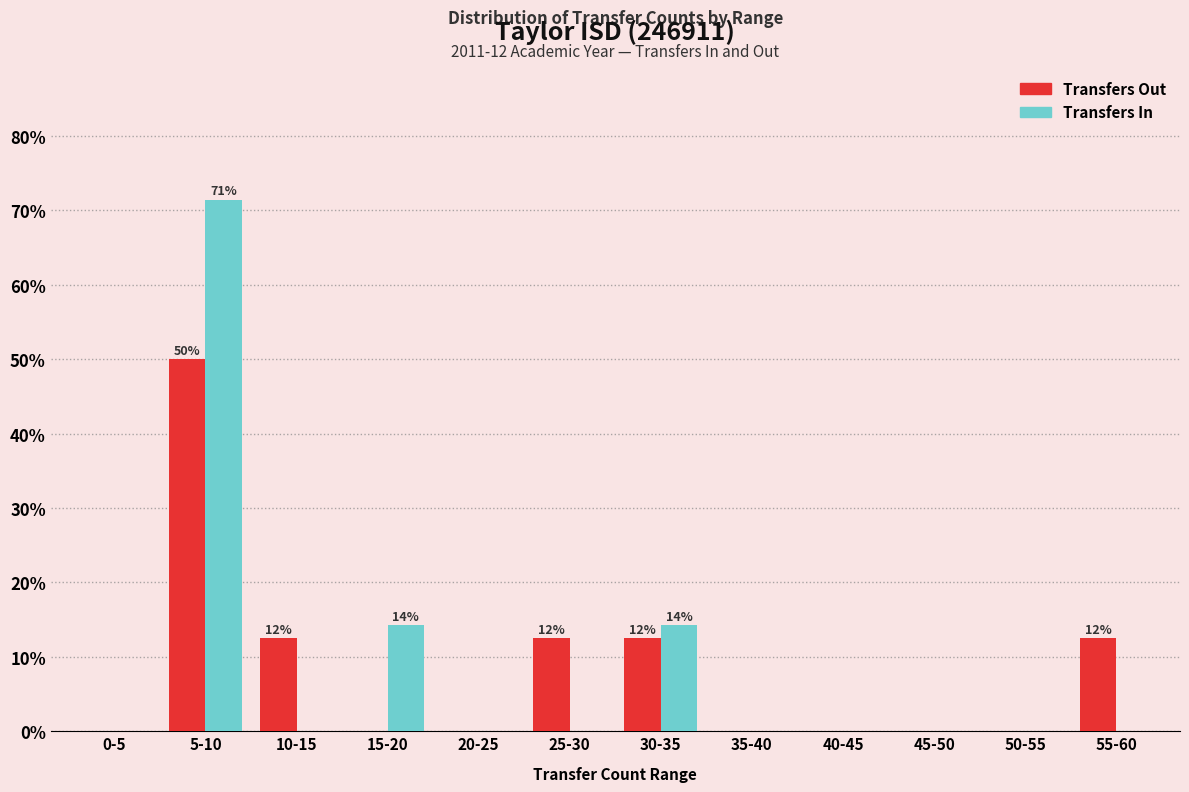

Reading right to left, what are all the values shown in this chart?

Transfers Out: 55-60=12.5	50-55=0.0	45-50=0.0	40-45=0.0	35-40=0.0	30-35=12.5	25-30=12.5	20-25=0.0	15-20=0.0	10-15=12.5	5-10=50.0	0-5=0.0
Transfers In: 55-60=0.0	50-55=0.0	45-50=0.0	40-45=0.0	35-40=0.0	30-35=14.3	25-30=0.0	20-25=0.0	15-20=14.3	10-15=0.0	5-10=71.4	0-5=0.0